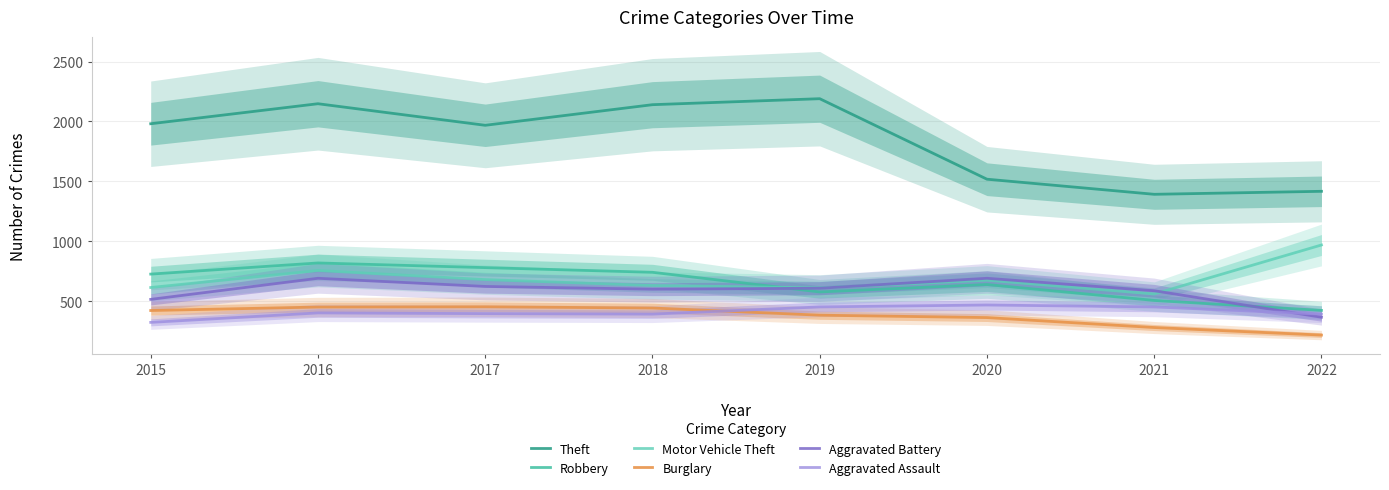

True or false: Theft has a value of 3288 at 2017.

False